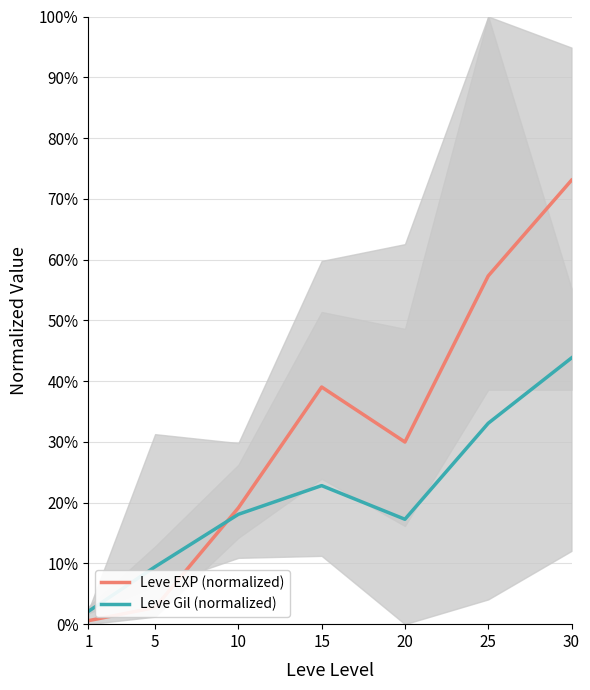

What is the sum of all Leve EXP (normalized) values?

2.2